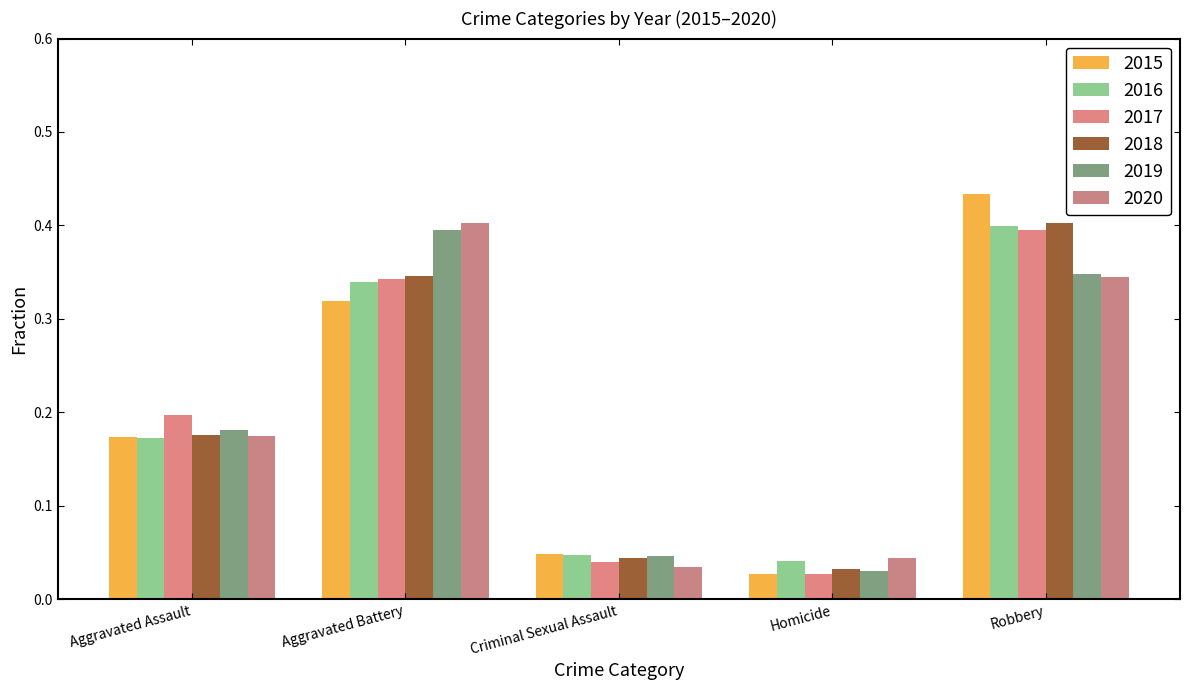

What is the total value across all series at Aggravated Assault?

1.1